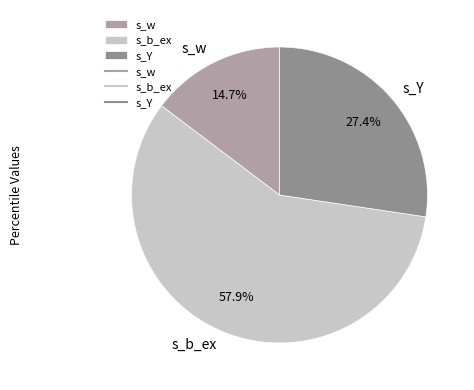

Between s_Y and s_b_ex, which is larger?

s_b_ex